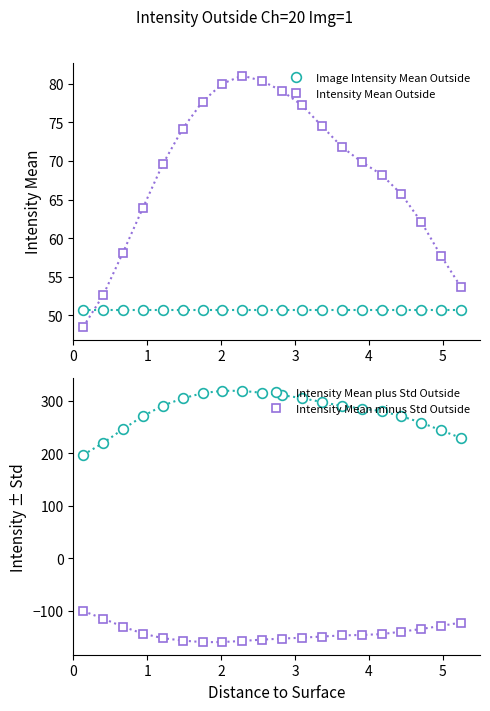

How many series are shown in this chart?

4